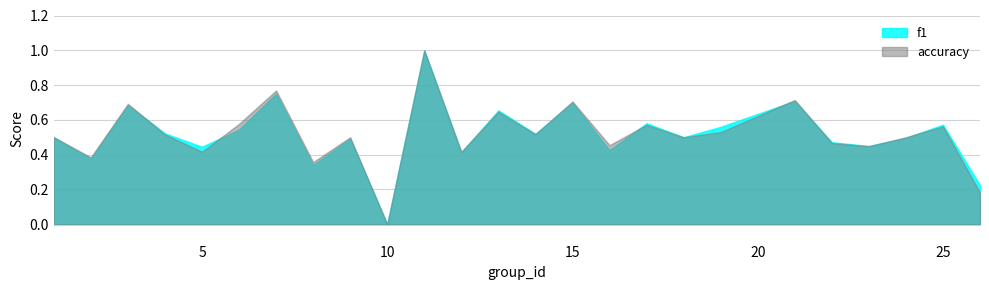

Where is the first local maximum for accuracy?

3